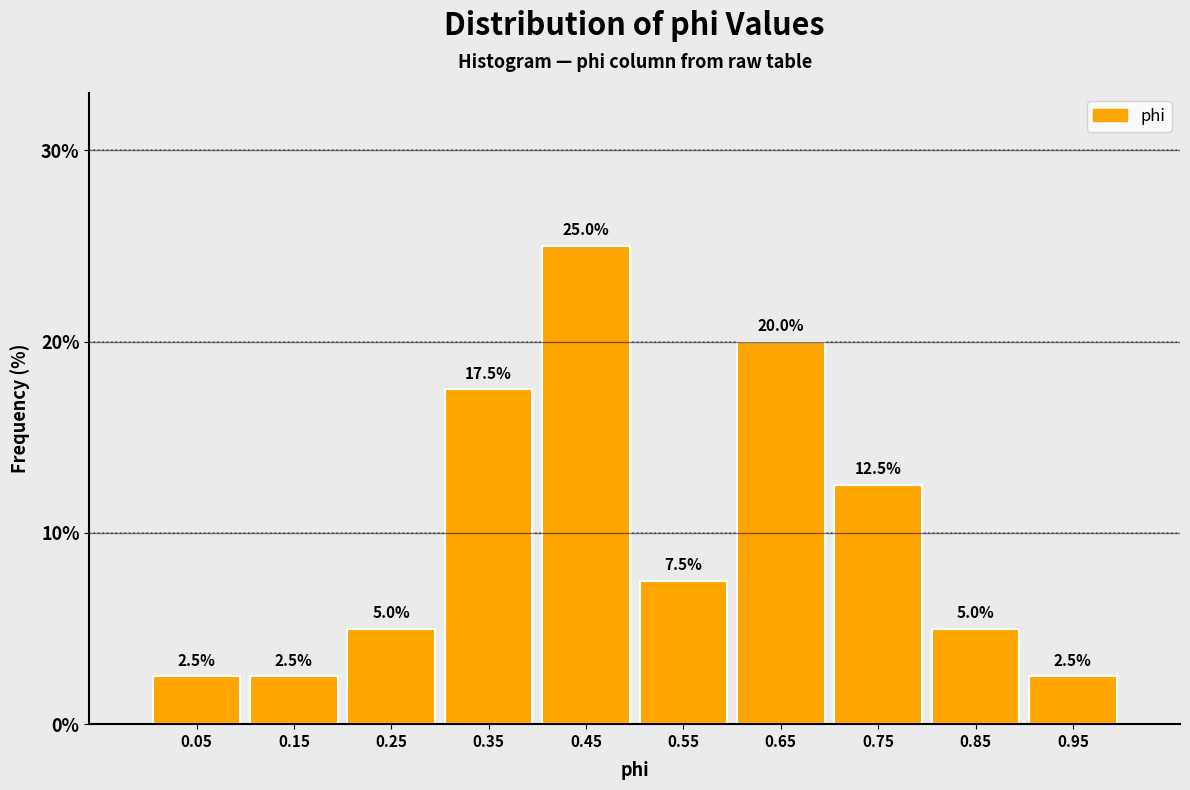

Reading left to right, list every bar in this chart as the range it spans on the x-axis followed by its height.

0.0 to 0.1: 2.5
0.1 to 0.2: 2.5
0.2 to 0.3: 5.0
0.3 to 0.4: 17.5
0.4 to 0.5: 25.0
0.5 to 0.6: 7.5
0.6 to 0.7: 20.0
0.7 to 0.8: 12.5
0.8 to 0.9: 5.0
0.9 to 1.0: 2.5